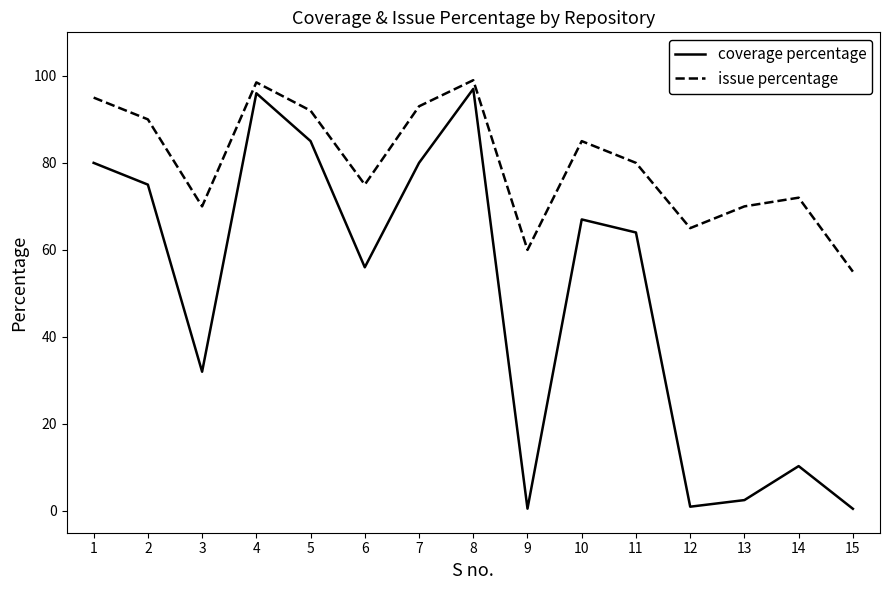

How many values in the issue percentage series are below 80?

7